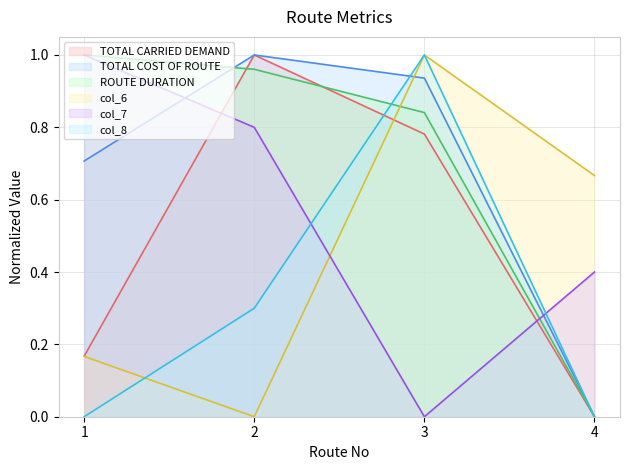

True or false: col_7 has more than 1 points higher than both neighbors.

False